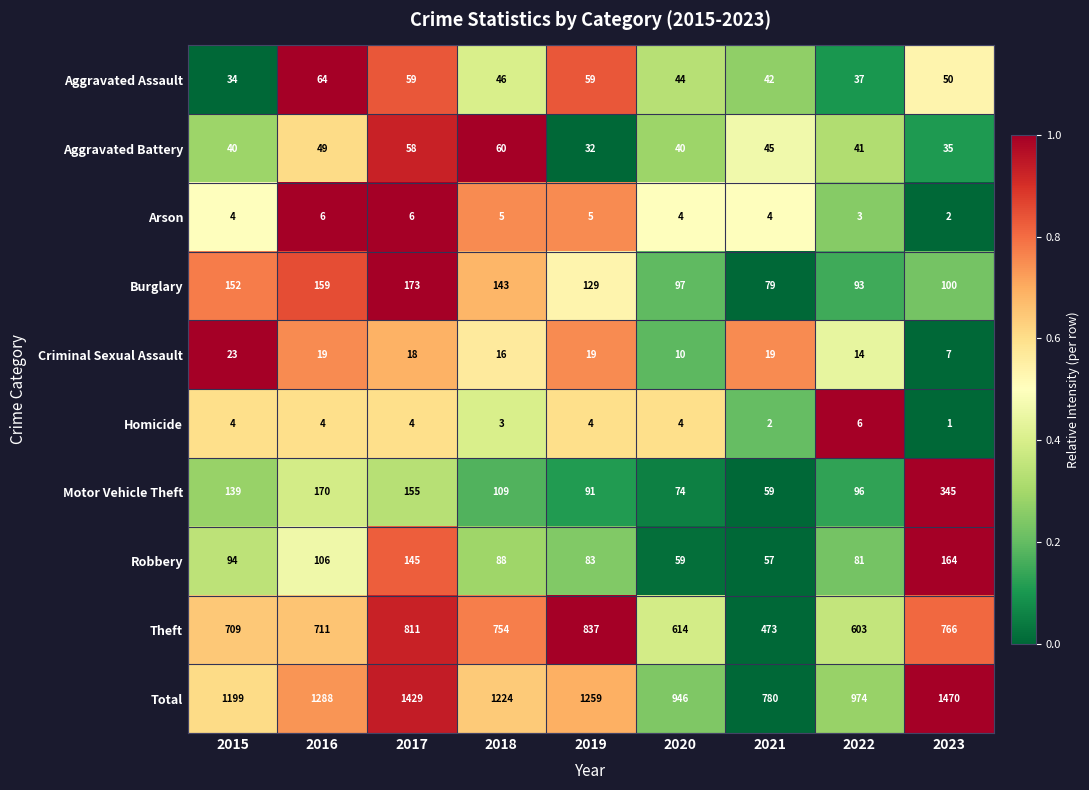

What is the sum of the Aggravated Battery values at 2020 and 2016?

89